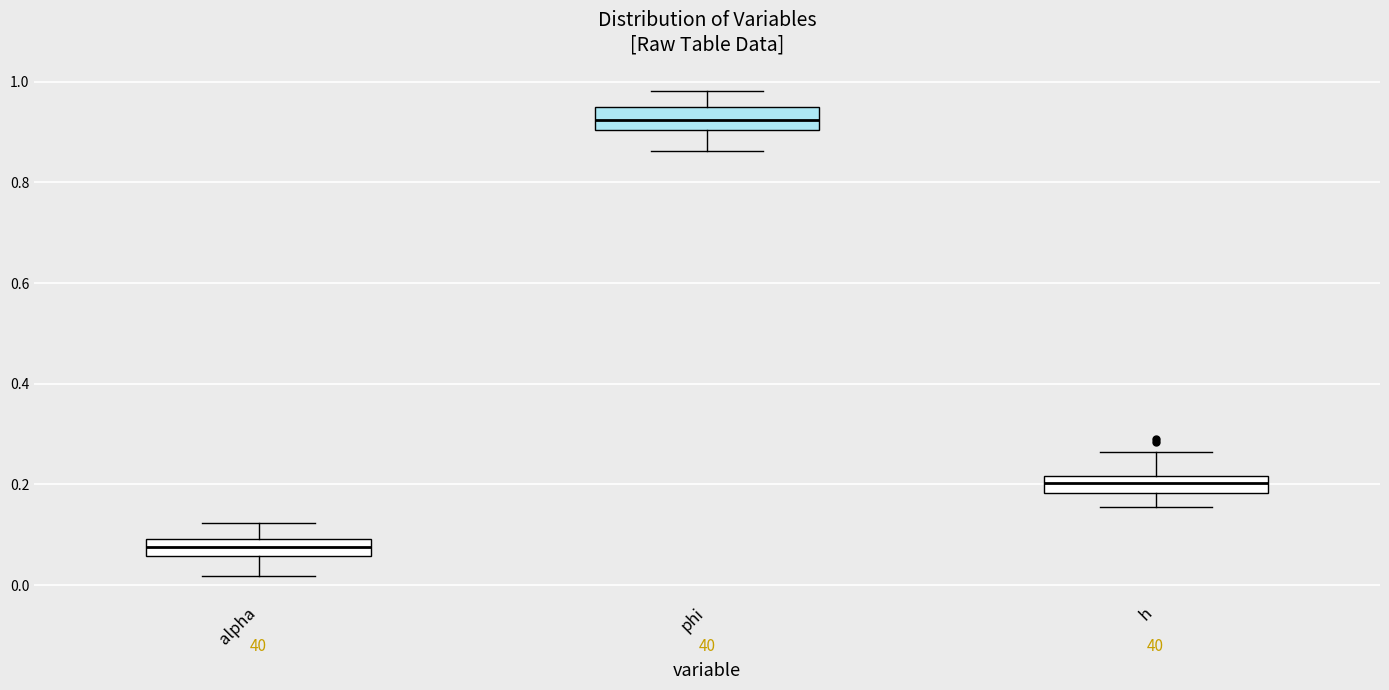

Reading left to right, read every box against the y-axis: the position of its median line, the range the box covers, and the ends of its whiskers. The values are not printed on the chart, so give them approximately, as read against the axis.

alpha: median 0.08, box 0.06 to 0.10, whiskers 0.02 to 0.12
phi: median 0.92, box 0.90 to 0.94, whiskers 0.86 to 0.98
h: median 0.20, box 0.18 to 0.22, whiskers 0.16 to 0.26